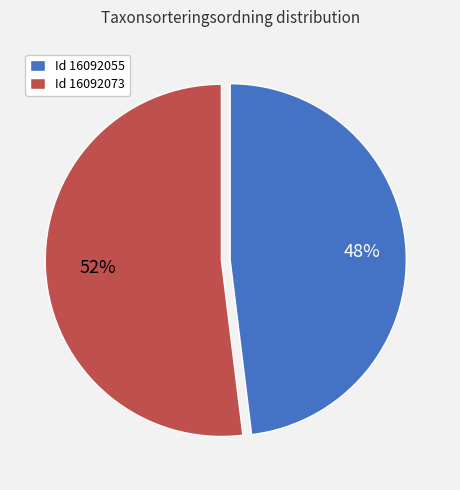

Rank the categories by value from lowest to highest.

Id 16092055, Id 16092073